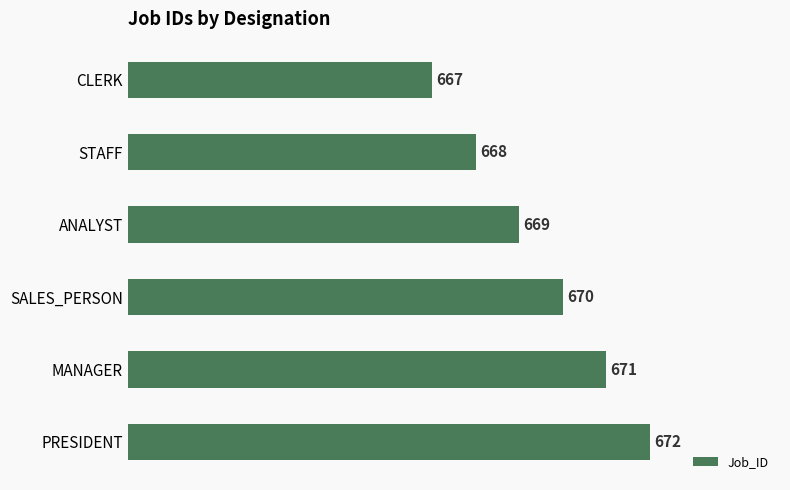

Count the values in the range 668 to 671.

4